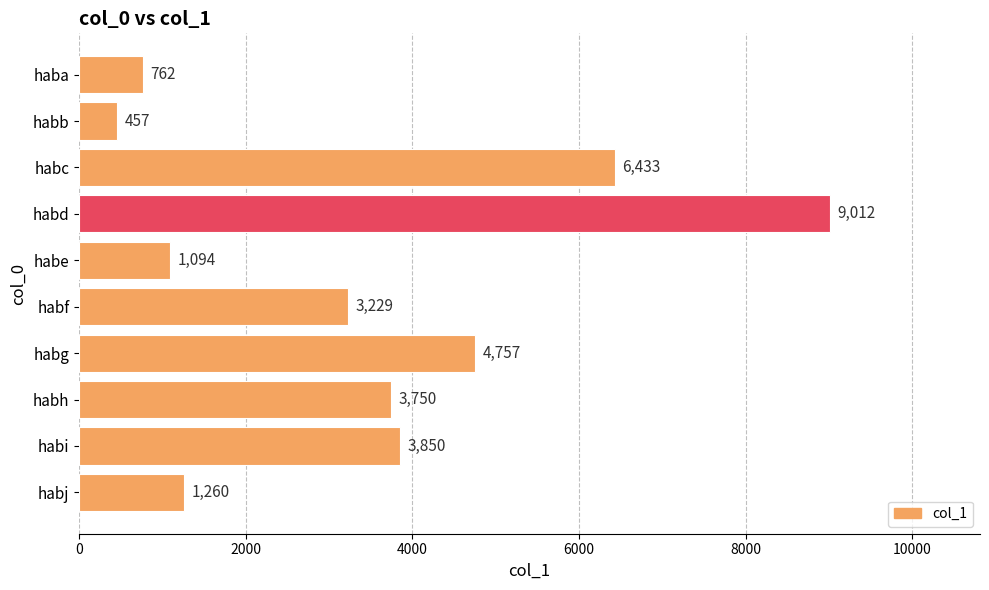

What is the value of the 4th bar from the top?

9012